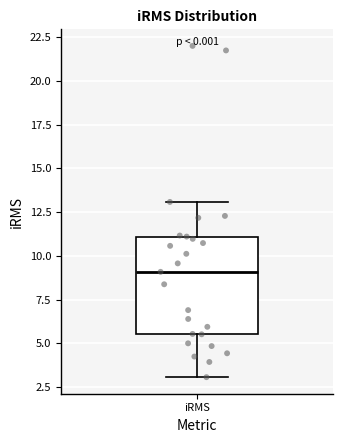

Read this box plot against the y-axis: the position of the median line, the range covered by the box, and the ends of both whiskers. The values are not printed on the chart, so give them approximately, as read against the axis.

median 9.0, box 5.5 to 11.0, whiskers 3.0 to 13.0